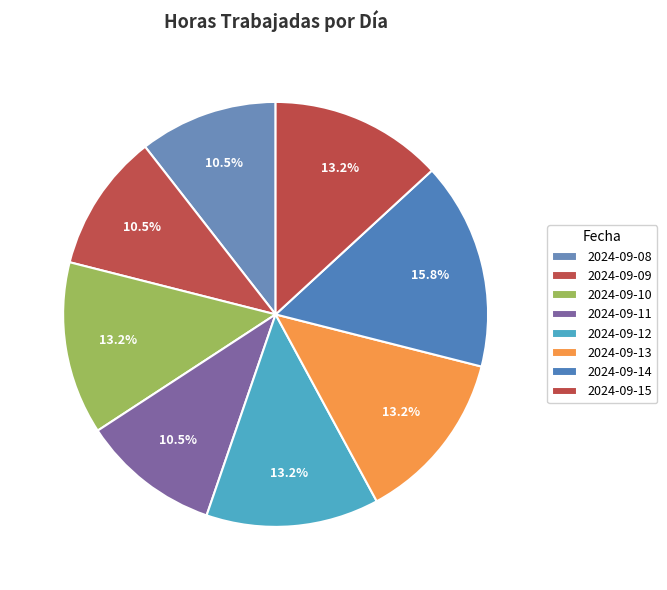

The 2024-09-15 slice represents 27% of the pie. True or false?

False